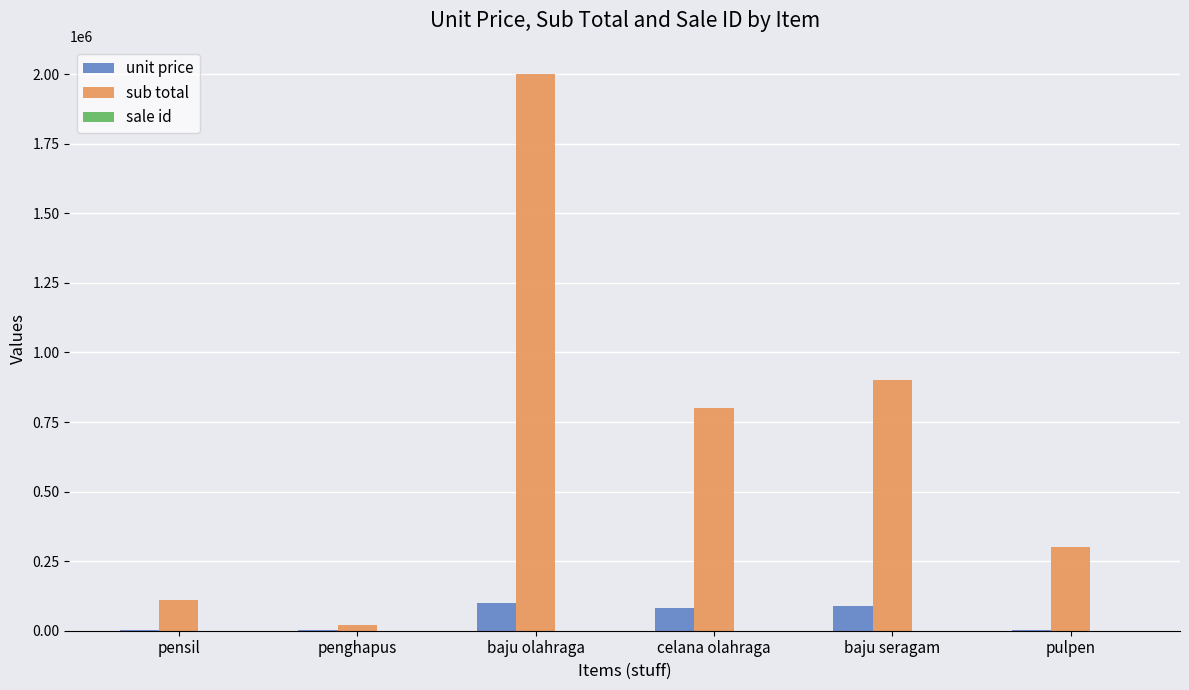

True or false: sub total has a value of 192912 at pulpen.

False